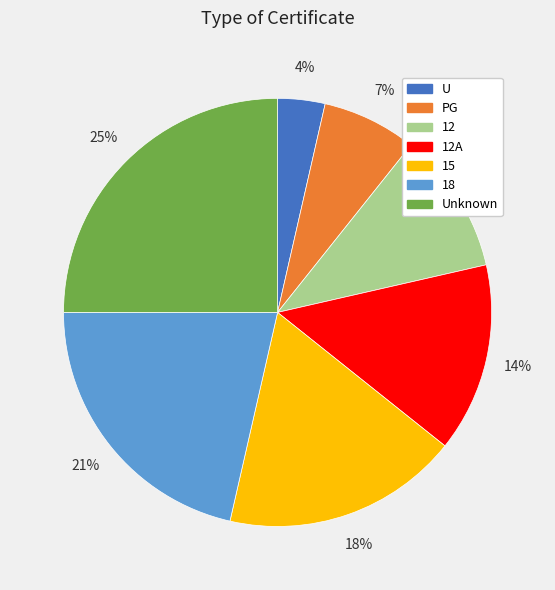

To the nearest percent, what is the difference between the largest and smallest slice percentages?

21%